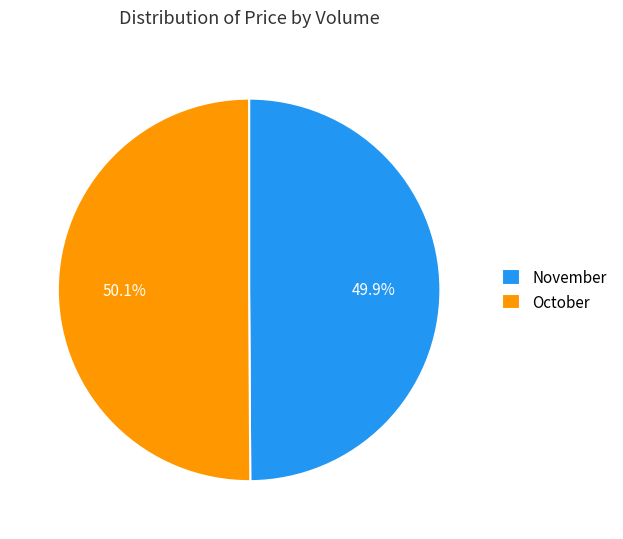

Approximately how many times larger is the value at October compared to November?

1.0